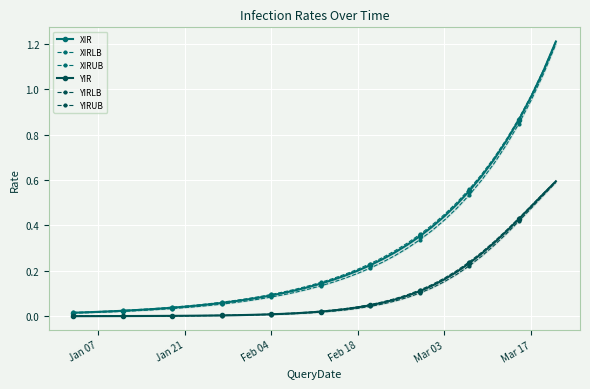

The XIRLB series shows 0.0 at Jan 21. True or false?

False